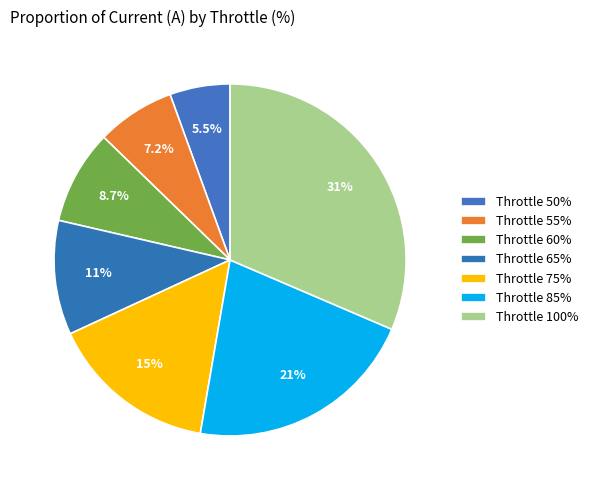

To the nearest percent, what is the average slice percentage?

14%